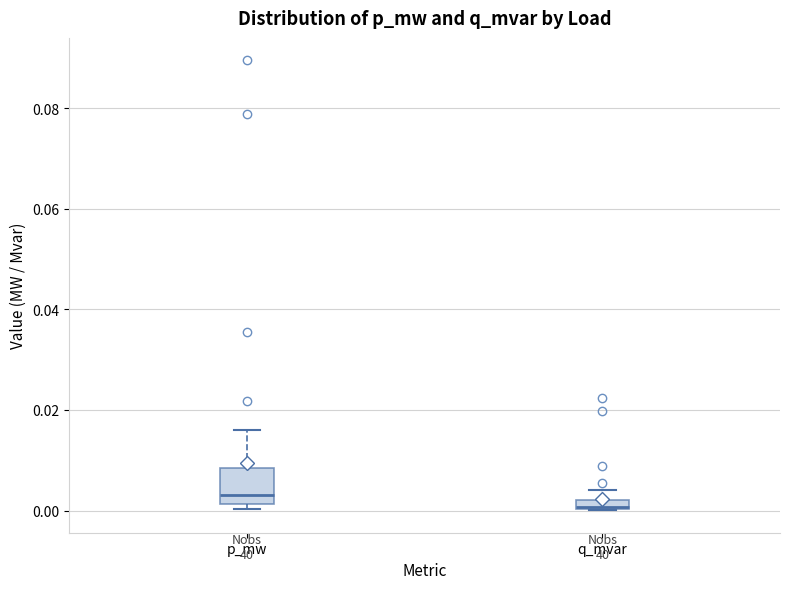

Which box has the highest median line?

p_mw